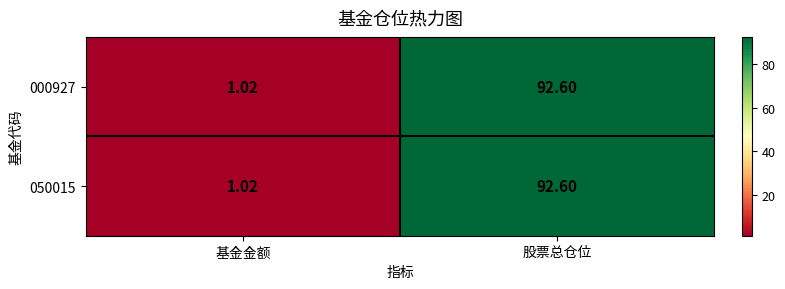

At which category is the sum across all series the highest?

股票总仓位